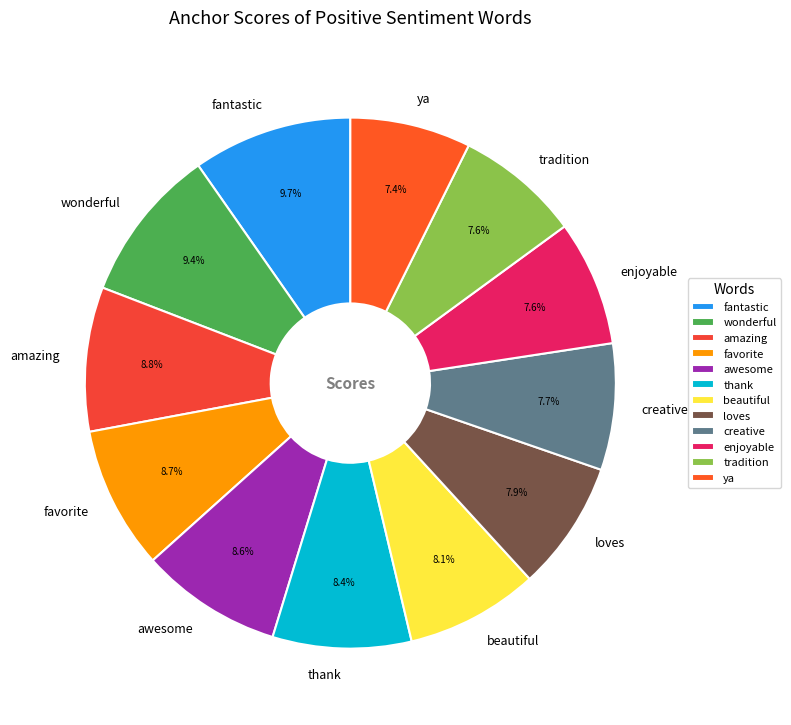

True or false: enjoyable accounts for 8% of the total.

True